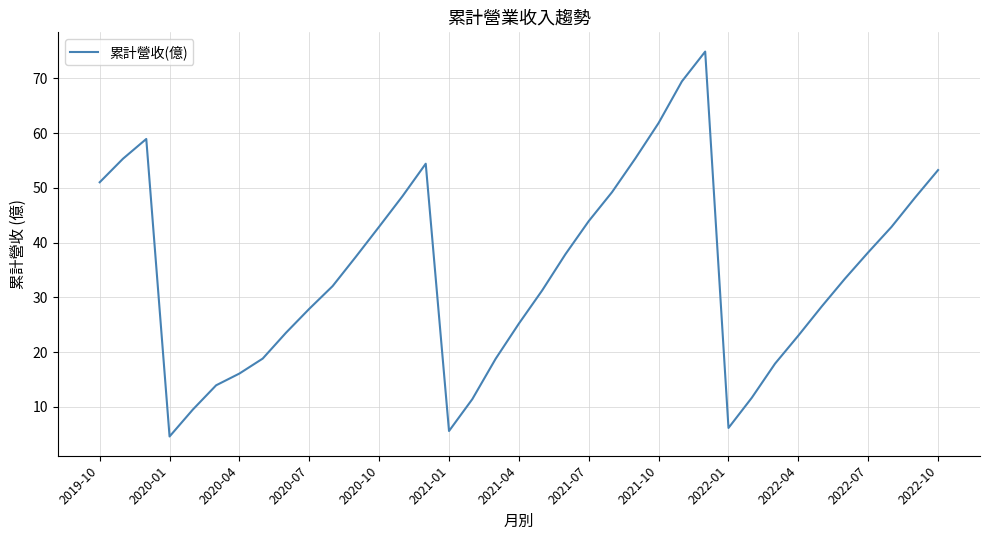

What is the difference between the maximum and minimum values?

70.3